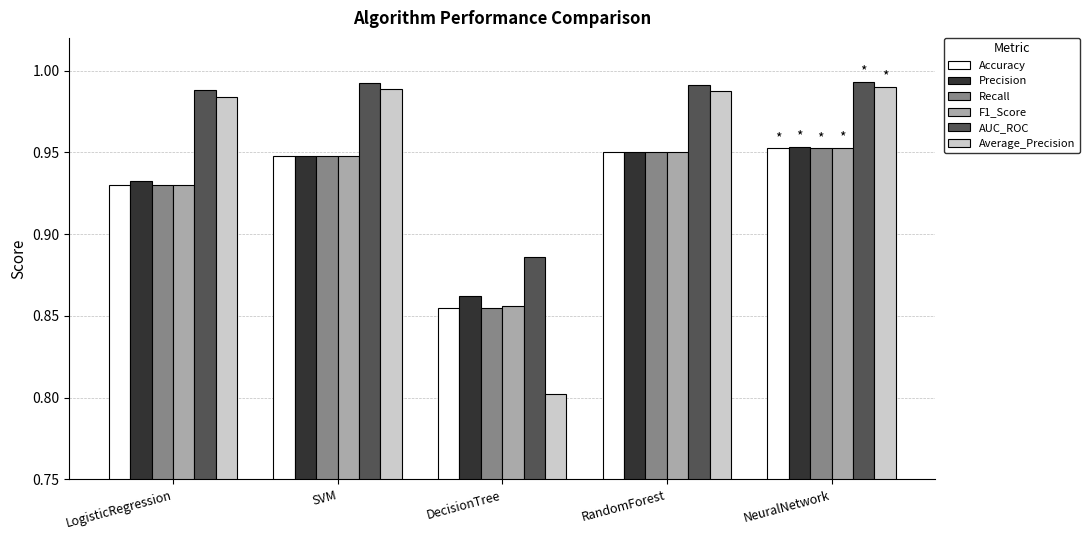

What is the label of the 4th bar from the left?

RandomForest